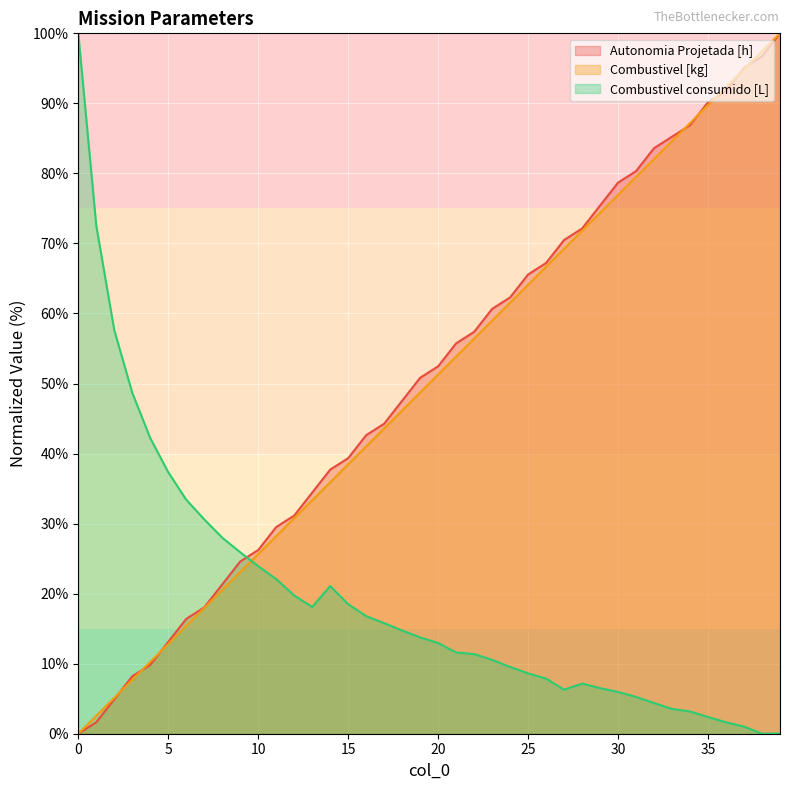

What is the value of the Autonomia Projetada [h] point at the 37th from the left?

91.8